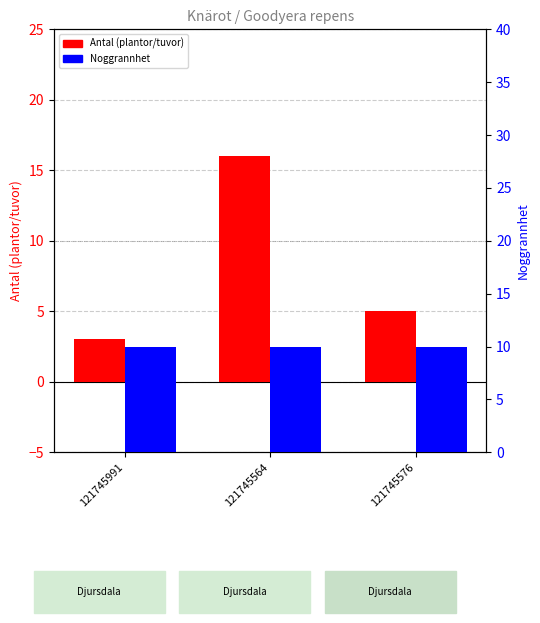

How many bars are there in total?

6